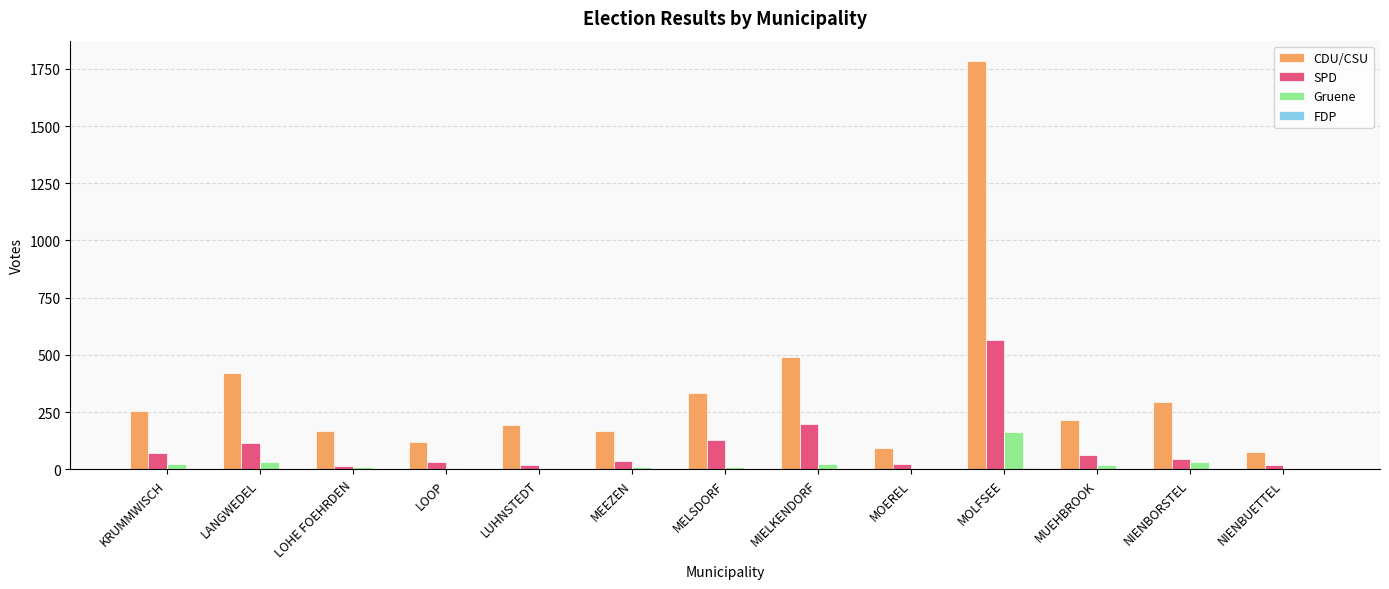

How many series are shown in this chart?

4